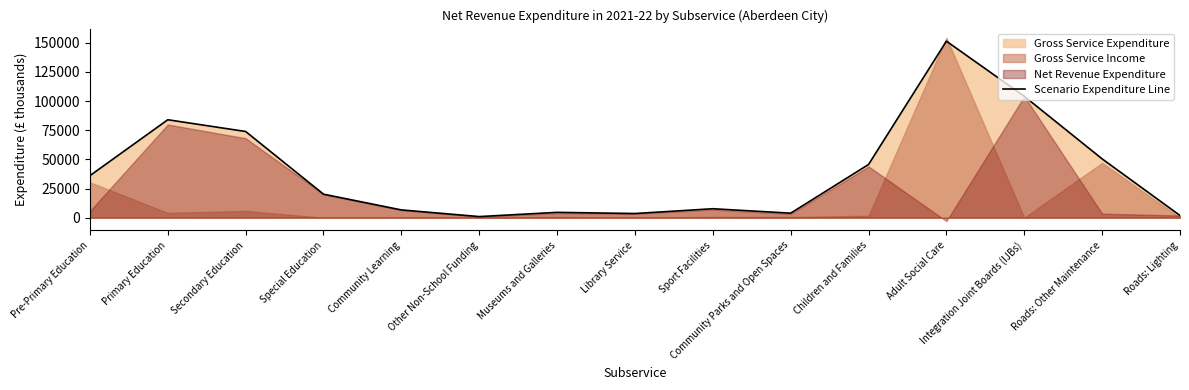

Reading left to right, transcribe all the data shown in this chart.

Pre-Primary Education=36042	Primary Education=83988	Secondary Education=73925	Special Education=20167	Community Learning=6672	Other Non-School Funding=968	Museums and Galleries=4575	Library Service=3586	Sport Facilities=7685	Community Parks and Open Spaces=3880	Children and Families=45638	Adult Social Care=151366	Integration Joint Boards (IJBs)=104114	Roads: Other Maintenance=50443	Roads: Lighting=1893